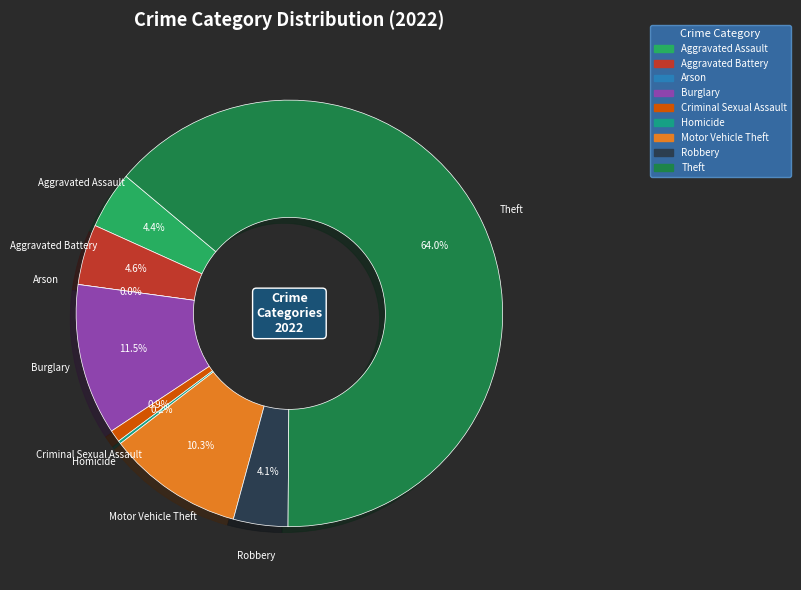

How many slices are in this pie chart?

9